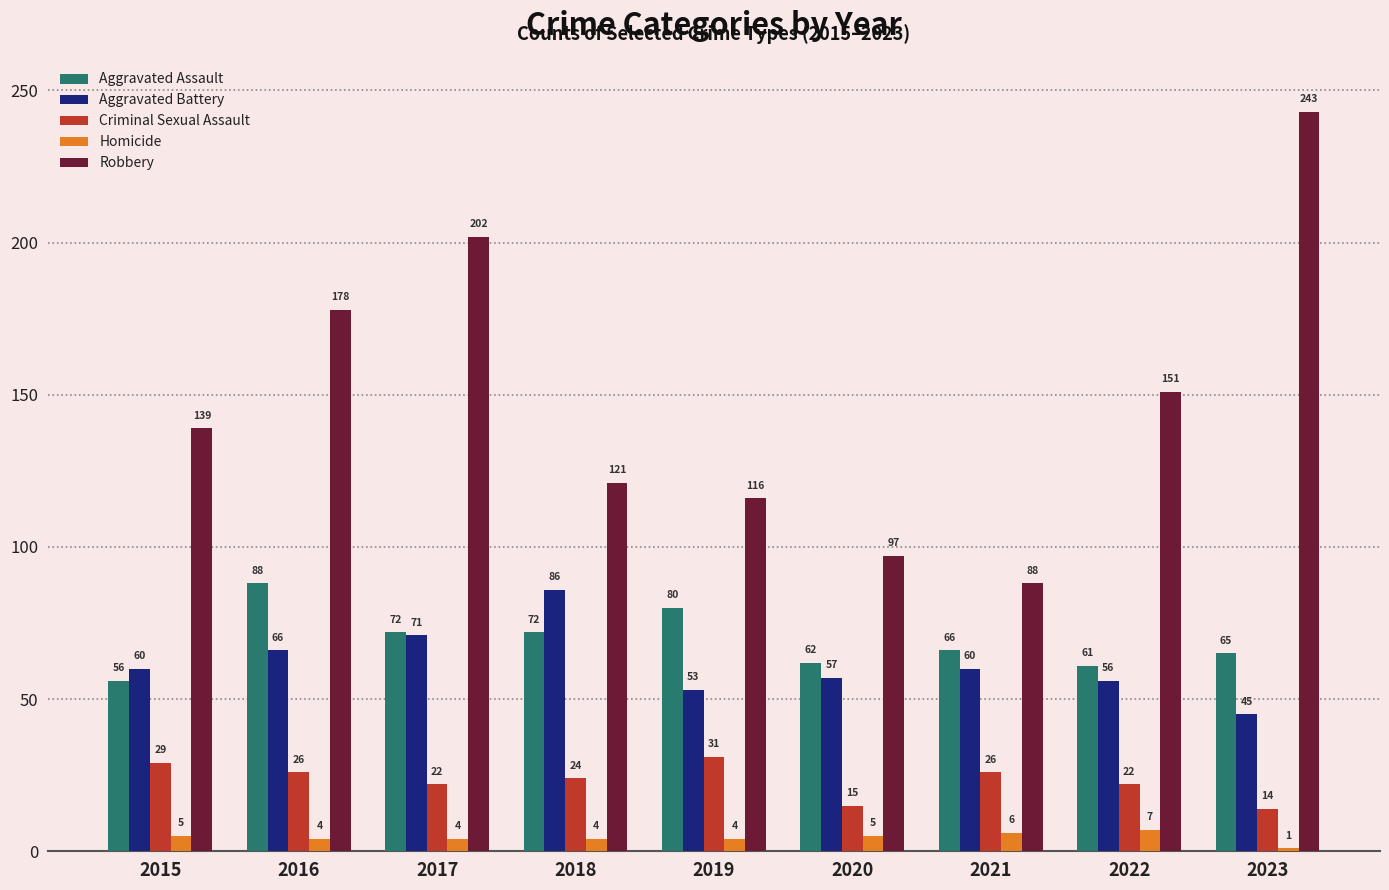

What is the difference between the second highest and minimum values in the Criminal Sexual Assault series?

15